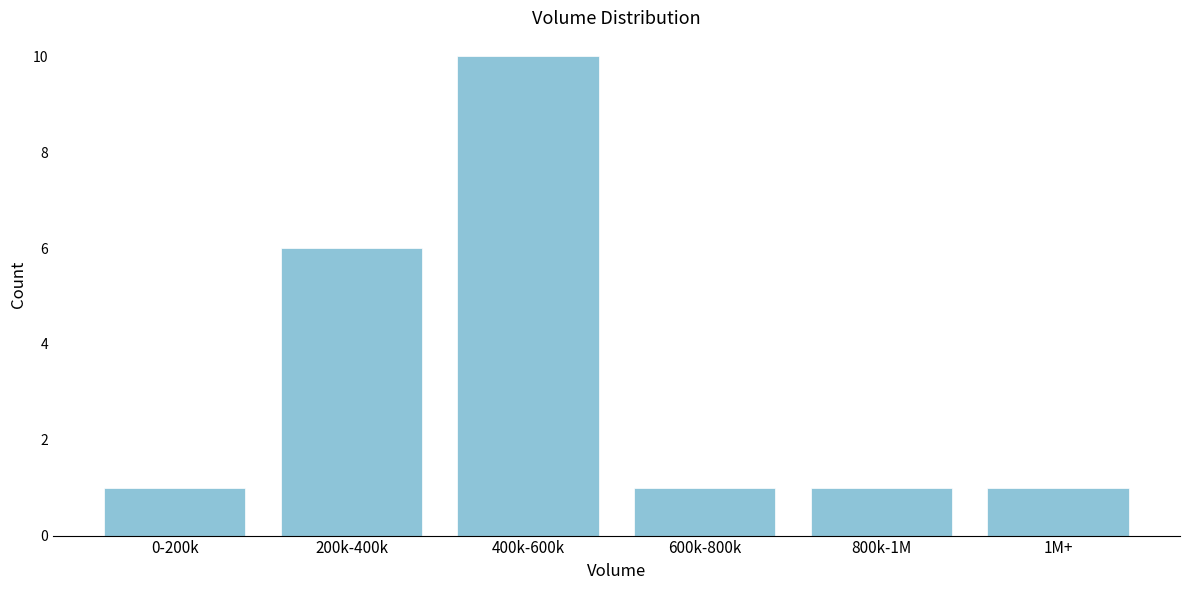

Reading left to right, extract all data points from this chart.

1	6	10	1	1	1